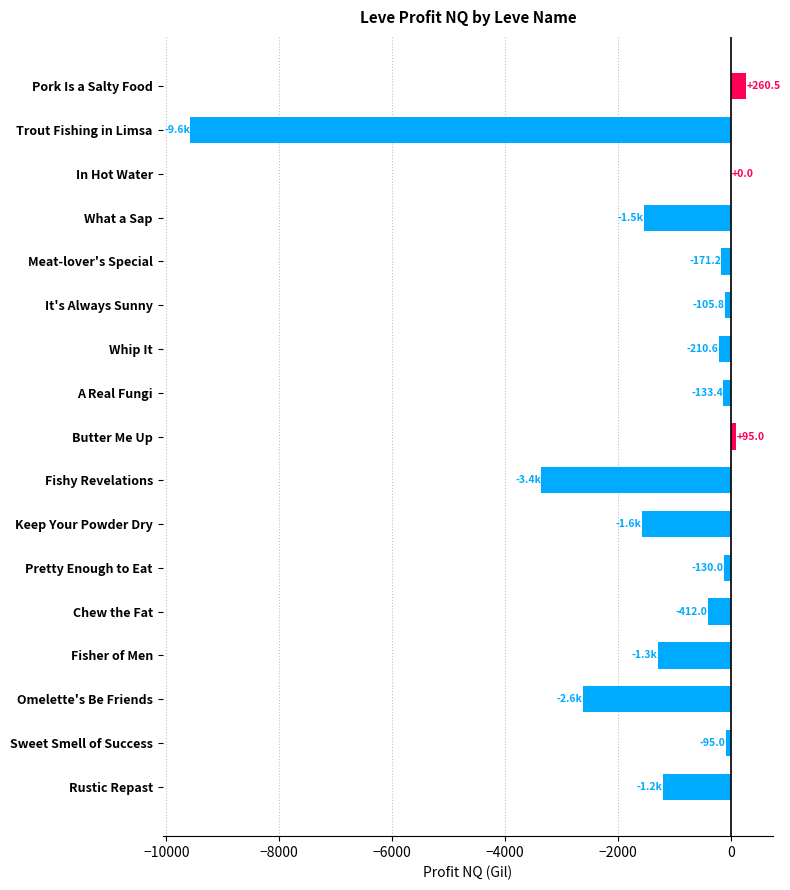

What is the maximum value shown in the chart?

260.5